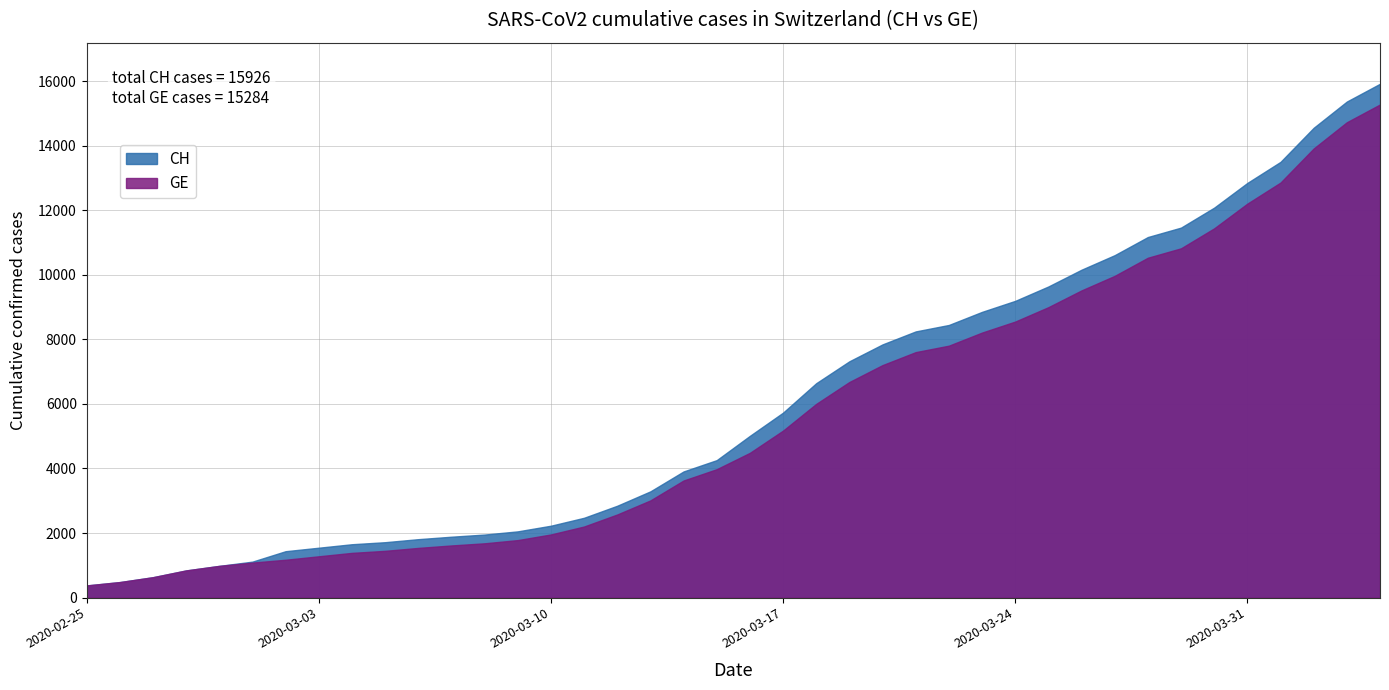

At which label does GE first exceed 4485?

21